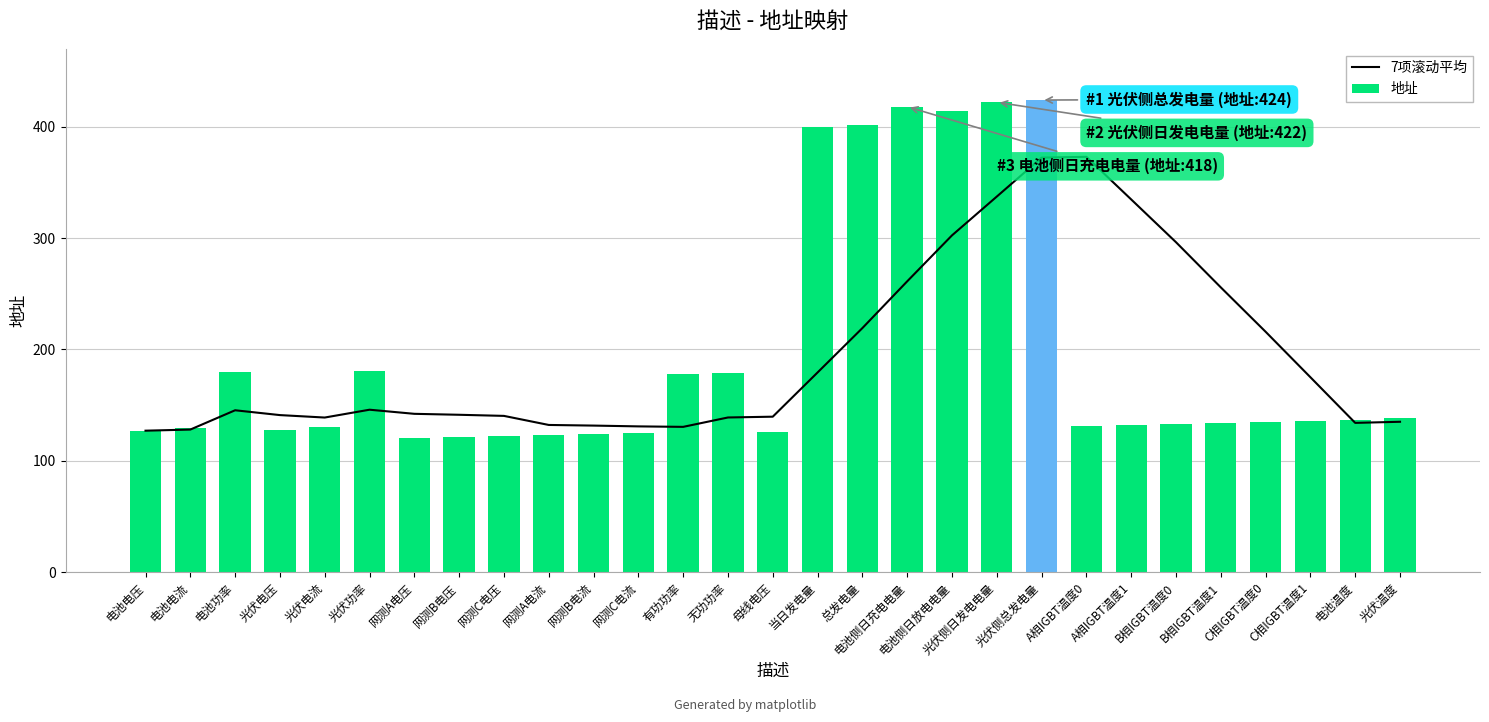

At which label does 地址 first exceed 134?

电池功率